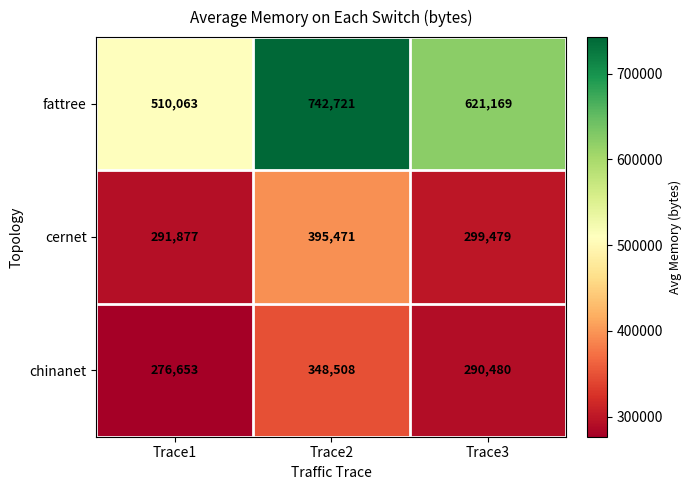

What is the average value of the chinanet series?

305214